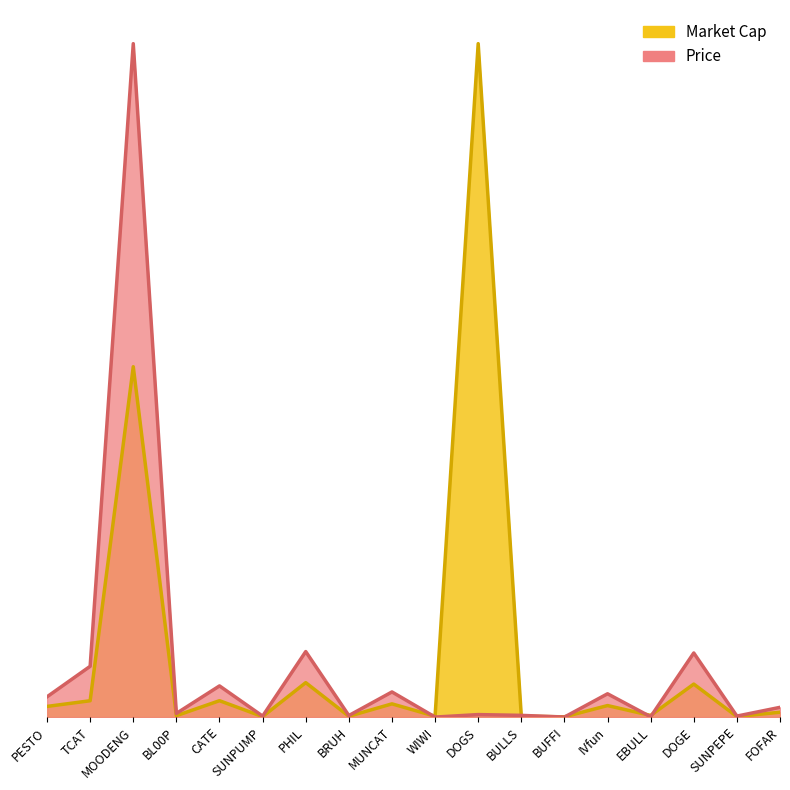

Rank the categories by Price value from lowest to highest.

BUFFI, WIWI, EBULL, SUNPUMP, SUNPEPE, BRUH, BULLS, DOGS, BL00P, FOFAR, PESTO, IVfun, MUNCAT, CATE, TCAT, DOGE, PHIL, MOODENG